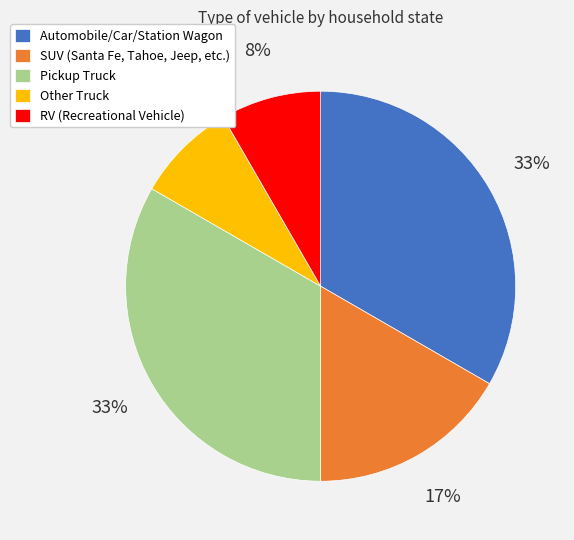

How many slices are in this pie chart?

5